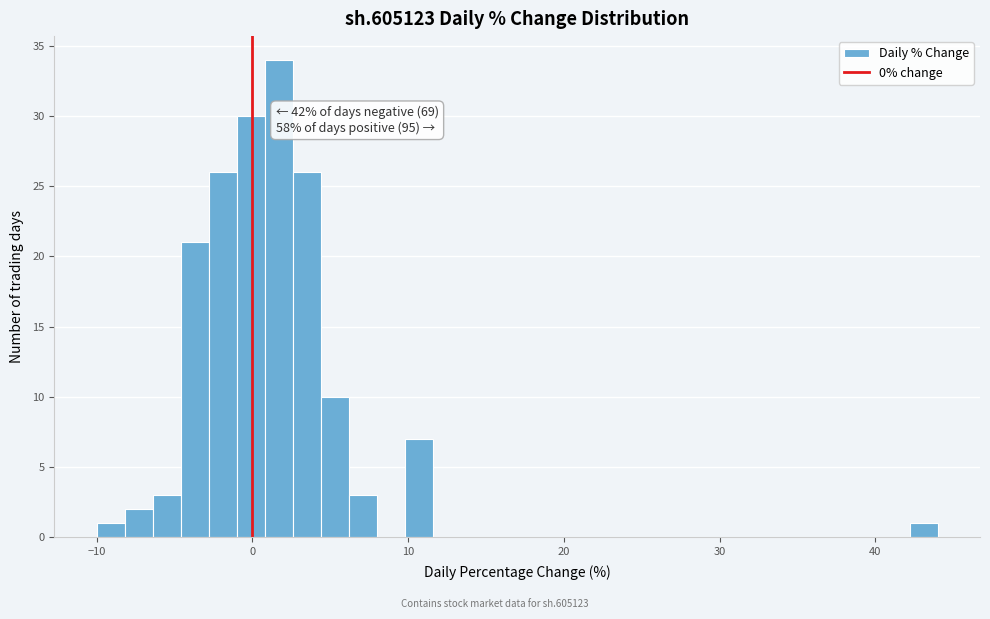

Around what value on the x-axis is the tallest bar? Give the approximate position of its centre, as read against the axis.

2